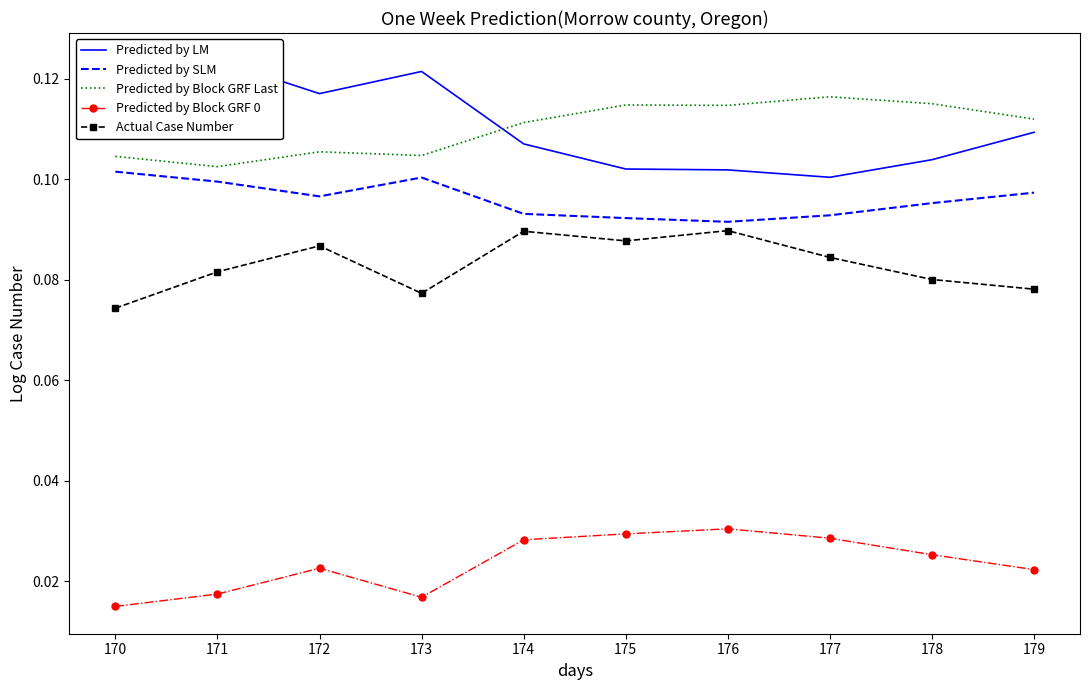

How many series are shown in this chart?

5